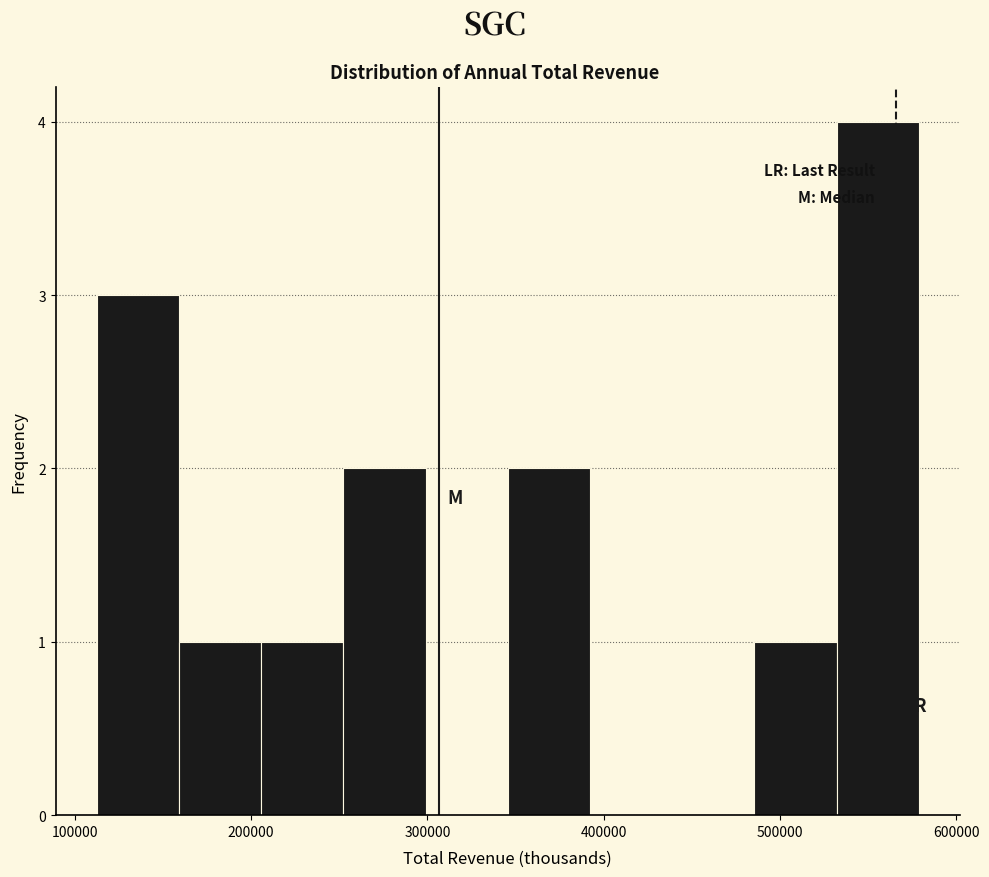

What is the height of the bar covering 250000 to 300000 on the x-axis? Neither the bar edges nor the heights are printed on the chart, so give them approximately, as read against the axes.

2